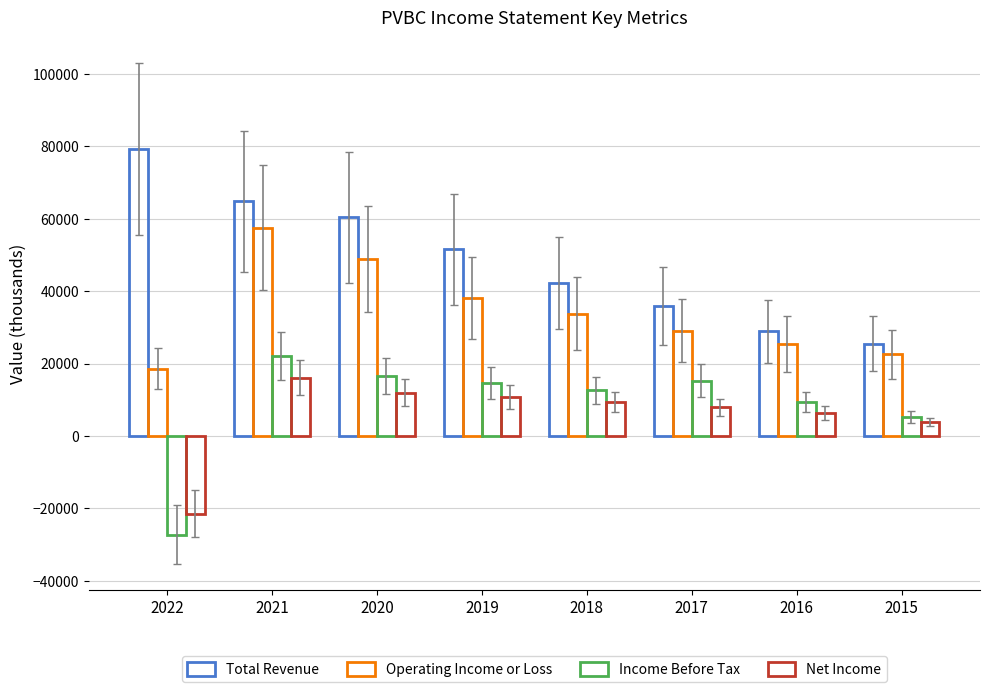

Count the number of categories in the chart.

8